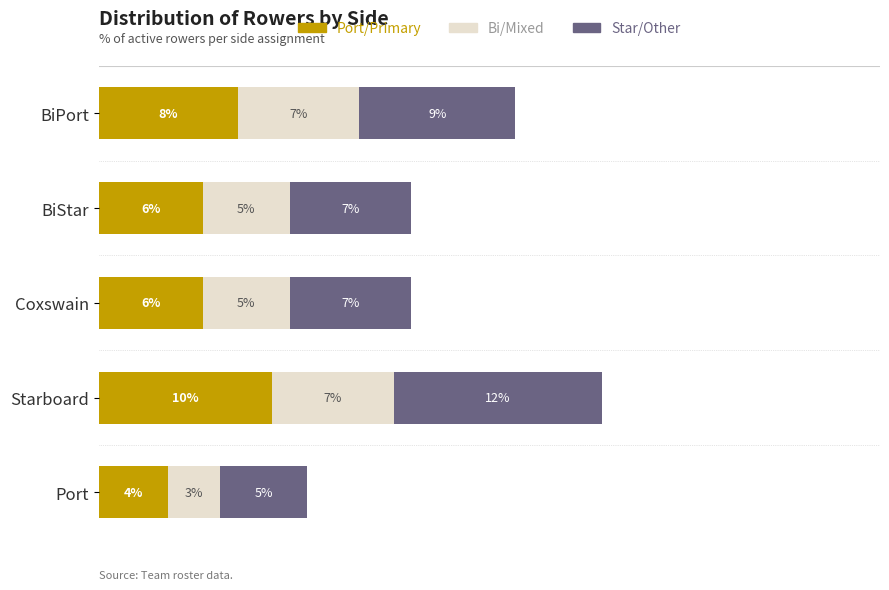

At which label does Port/Primary reach its peak?

Starboard